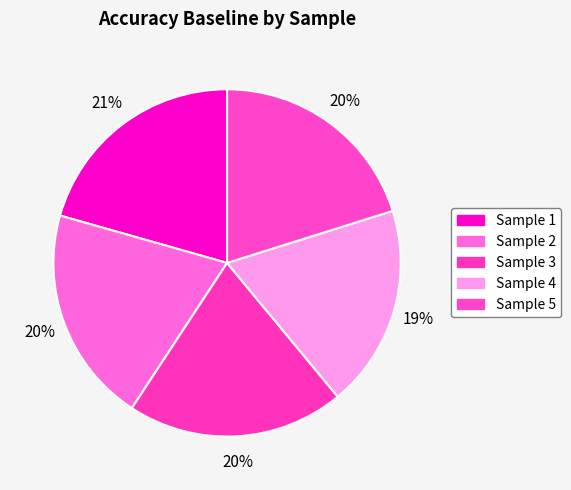

What is the largest slice in the pie chart?

1